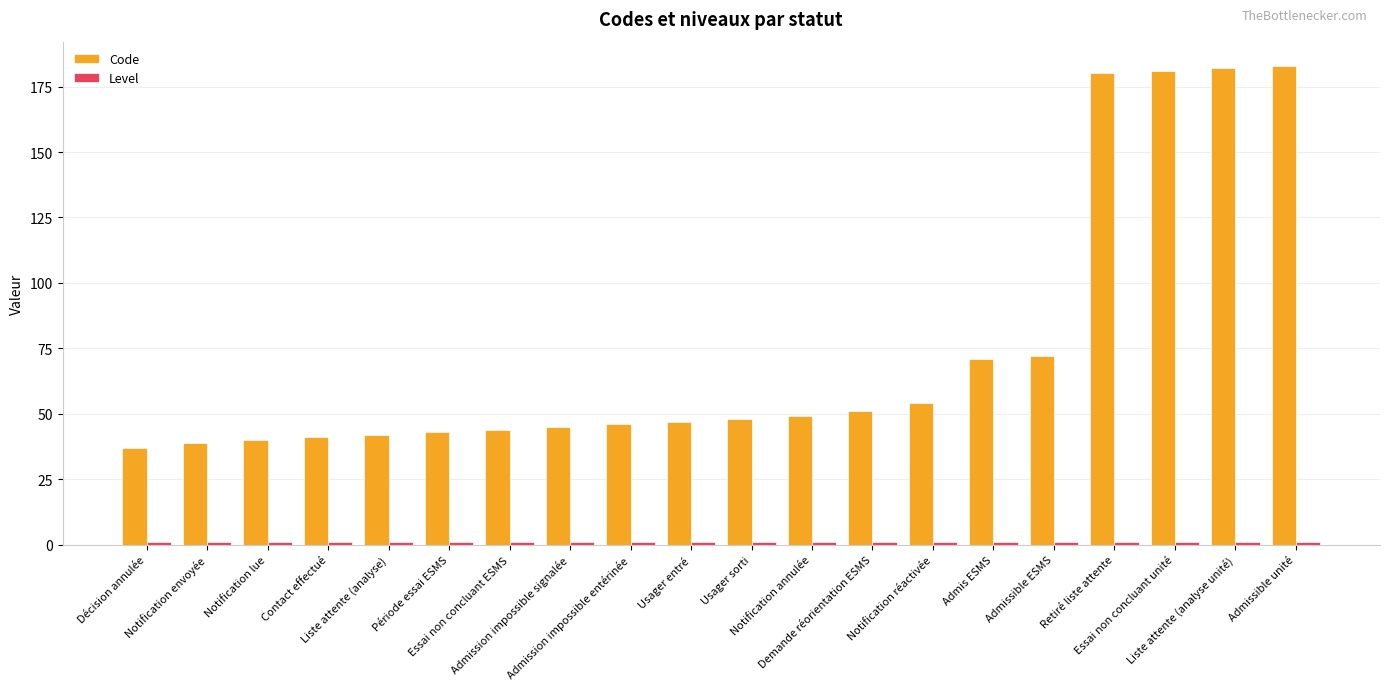

What is the maximum value shown in the chart?

183